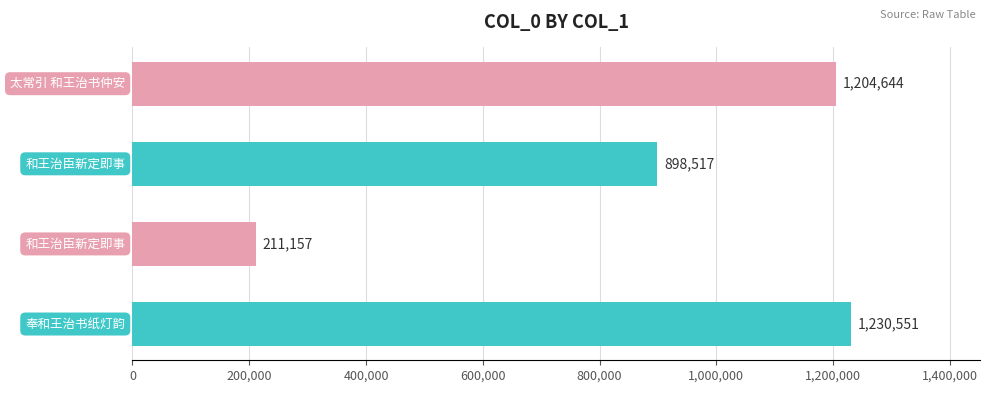

What is the difference between the maximum and minimum values?

1019394